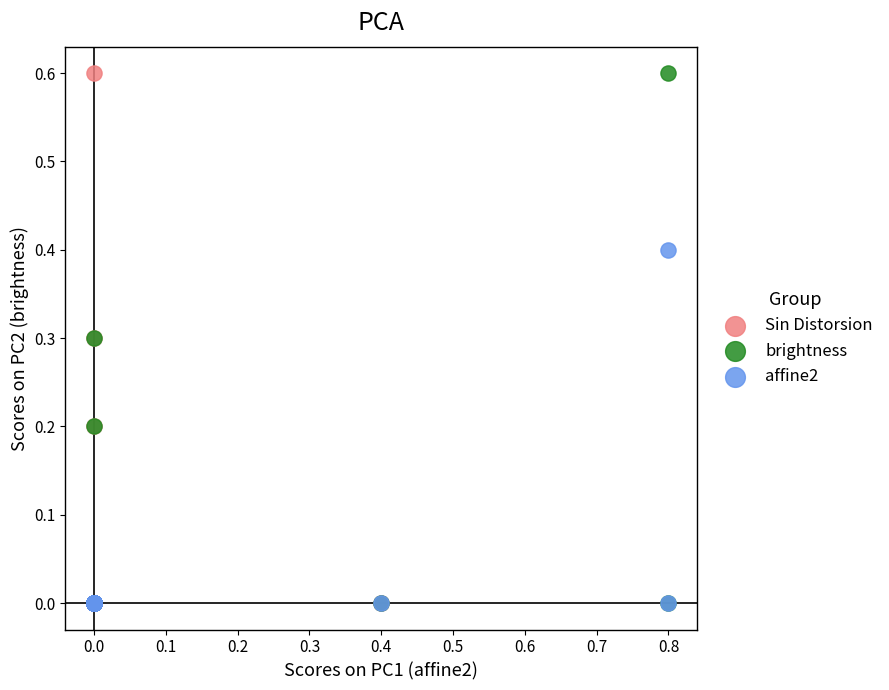

What are all the series names shown in the legend?

Sin Distorsion, brightness, affine2